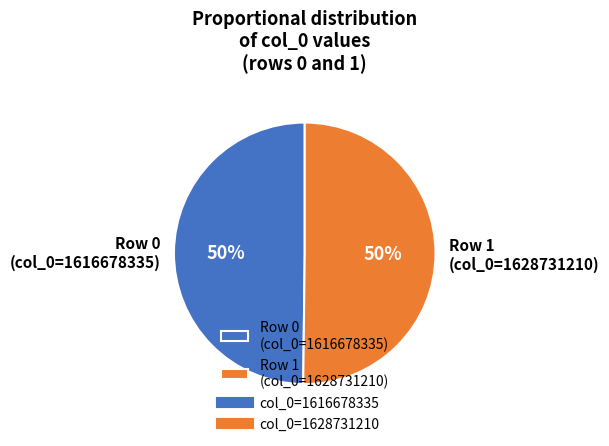

To the nearest percent, what is the combined percentage of Row 0 (col_0=1616678335) and Row 1 (col_0=1628731210)?

100%